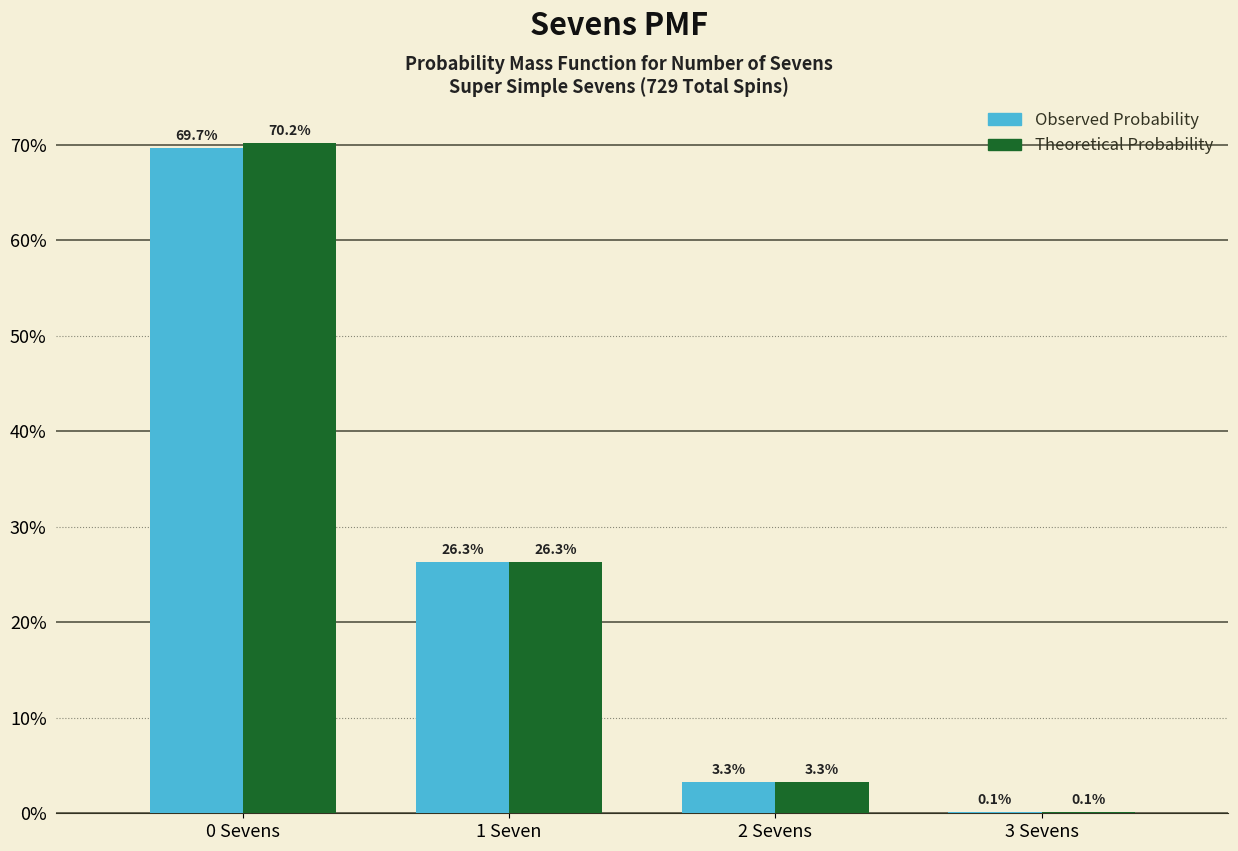

What are all the series names shown in the legend?

Observed Probability, Theoretical Probability